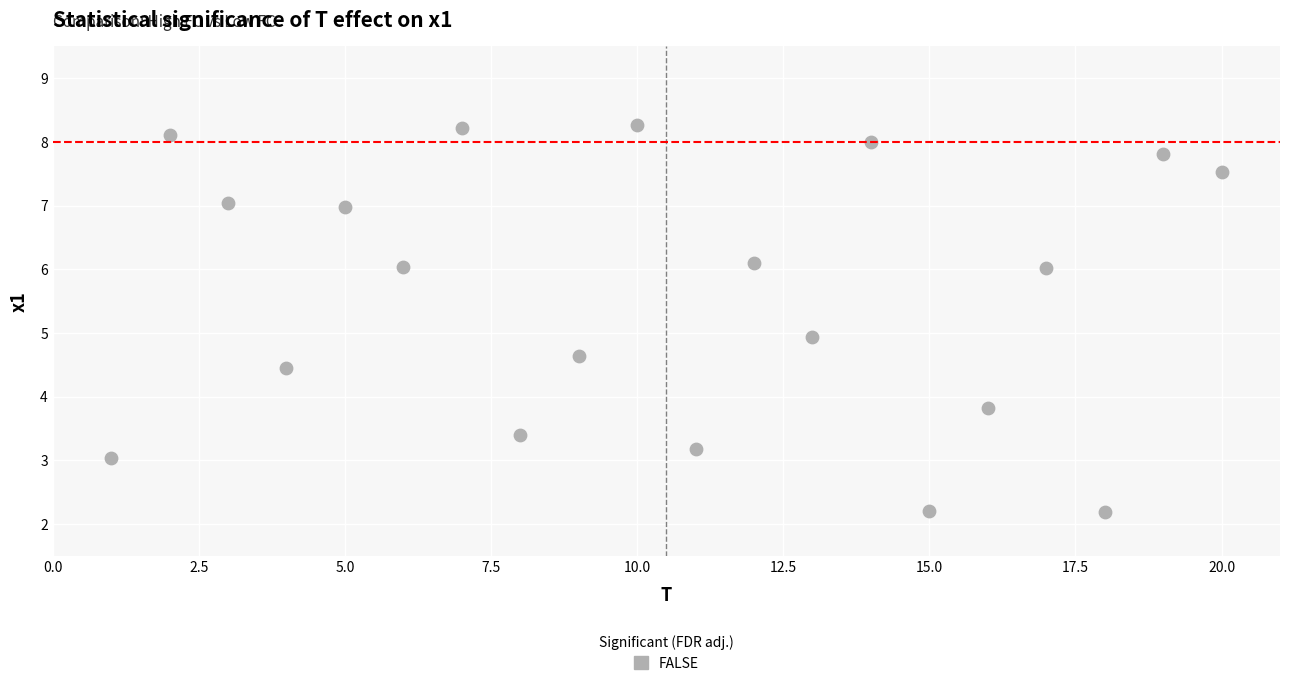

What is the range of X values (max minus min)?

19.0